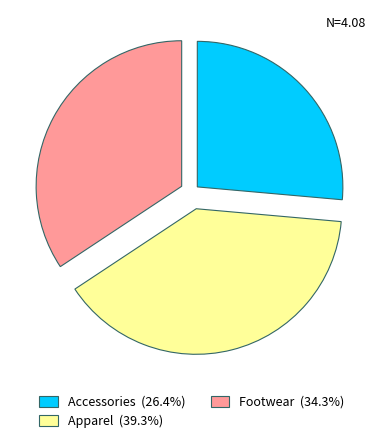

Which category has the smallest portion of the pie?

Accessories